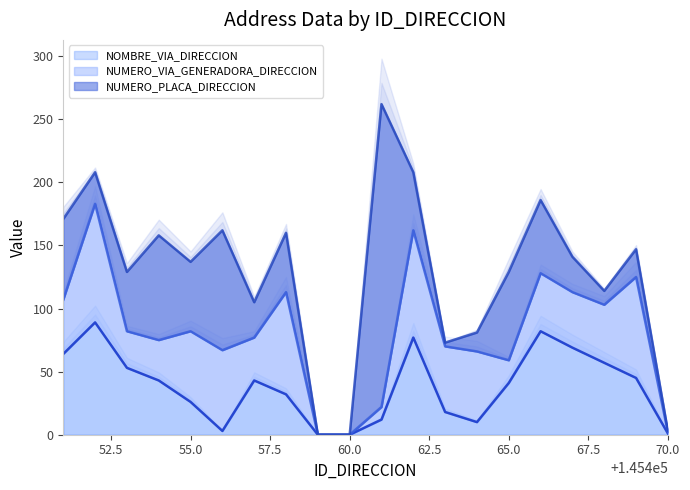

At which label does NOMBRE_VIA_DIRECCION first exceed 43?

145451